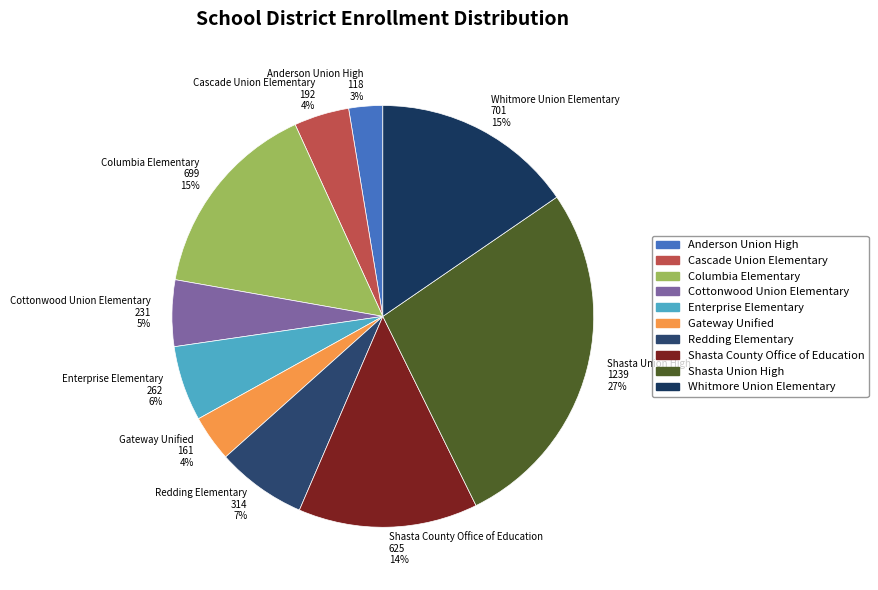

True or false: Cottonwood Union Elementary accounts for 5% of the total.

True